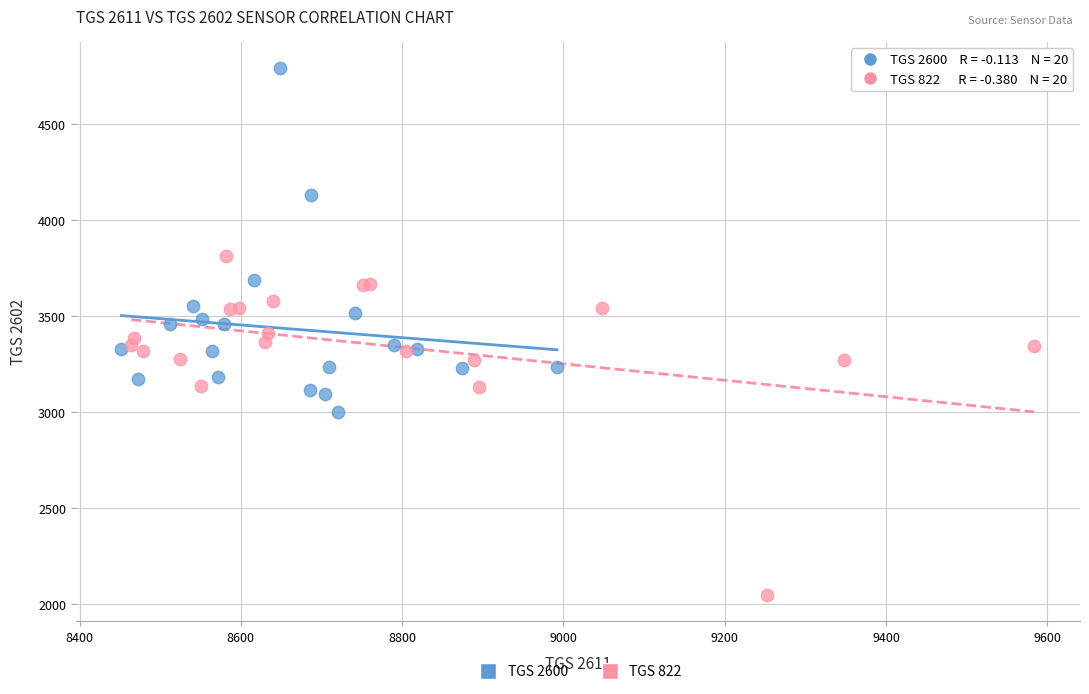

Which series contains the lowest Y value?

TGS 822